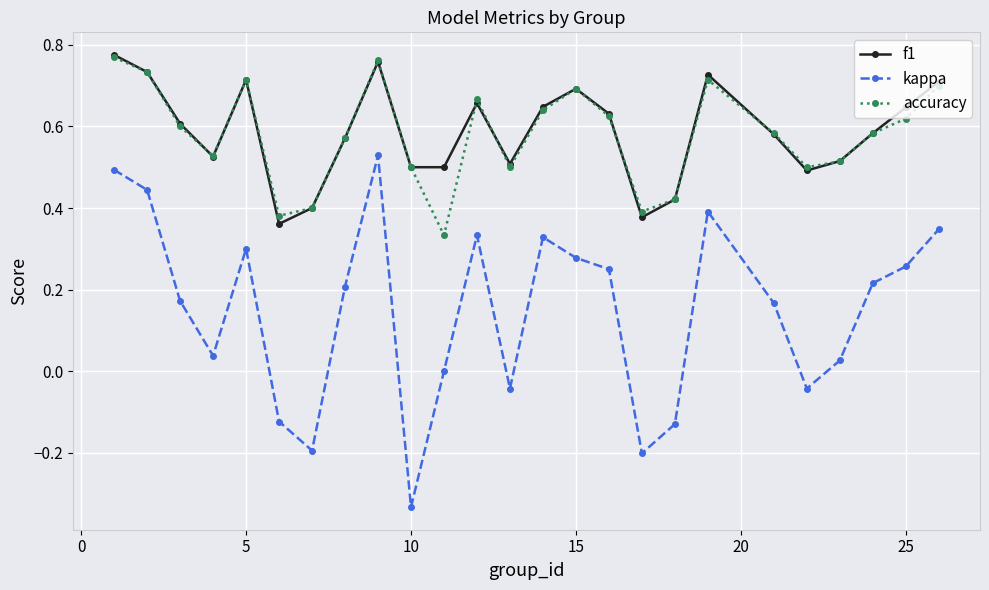

In accuracy, how many points are higher than both neighbors (excluding endpoints)?

5